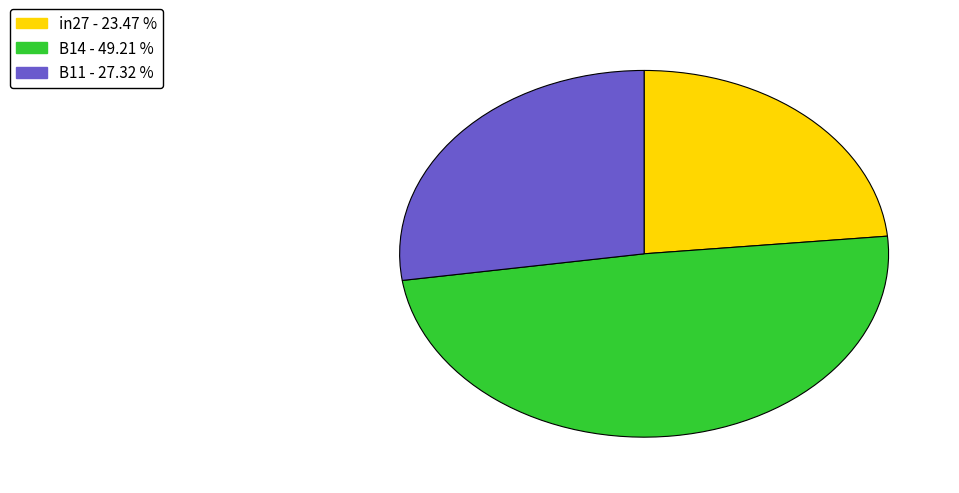

Which has a higher value, in27 or B14?

B14